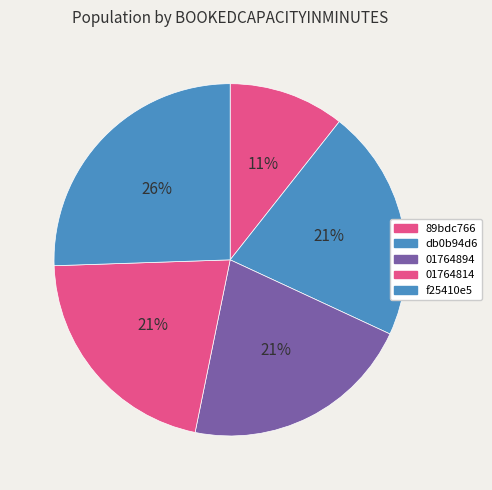

Do 01764814 and 89bdc766 together represent more than half of the pie?

No